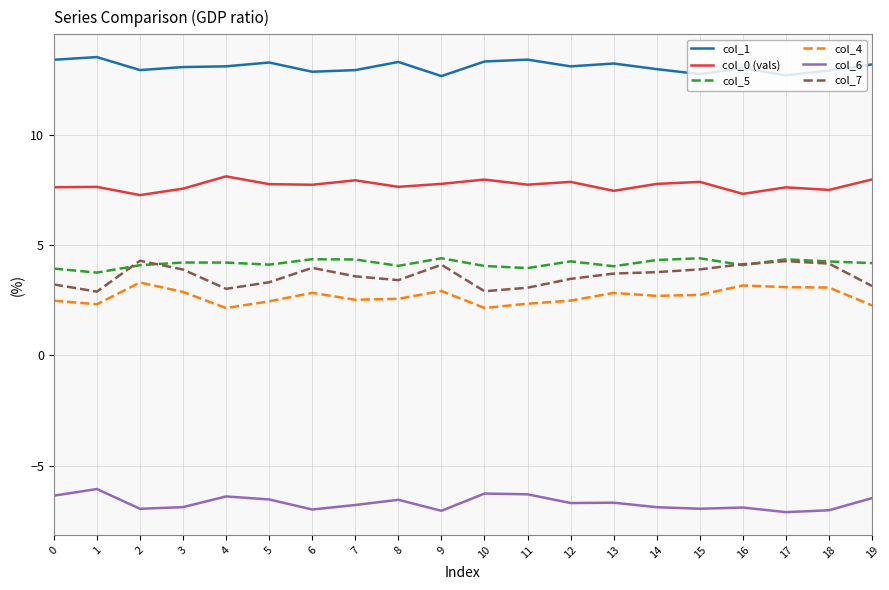

Is it true that col_6 equals -12.1 at 17?

False